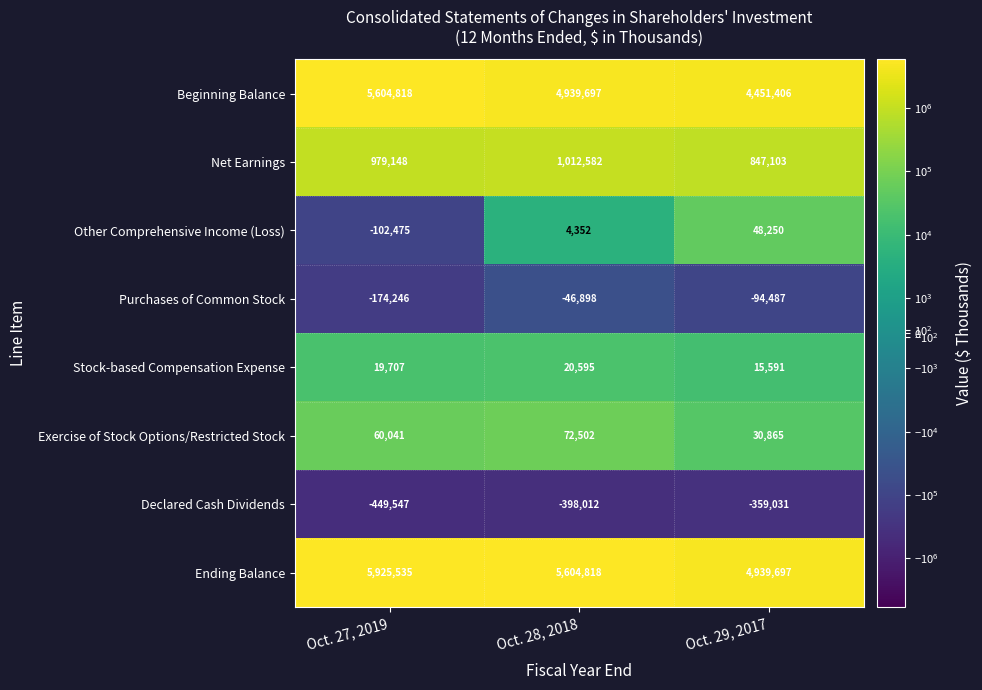

Read the Ending Balance value at Oct. 27, 2019.

5925535